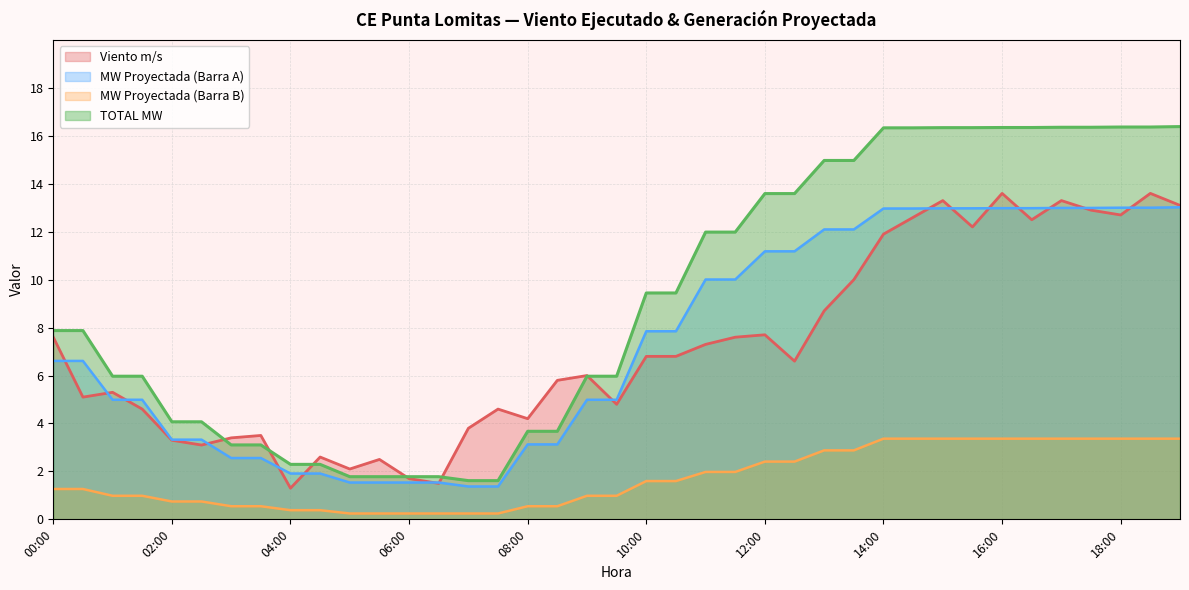

Is the value of MW Proyectada (Barra A) at 06:30 greater than the value of MW Proyectada (Barra B) at 16:30?

No